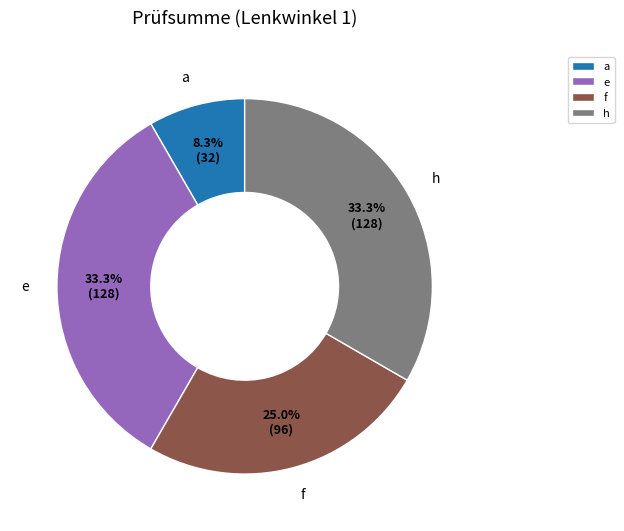

Count the number of slices in the pie.

4